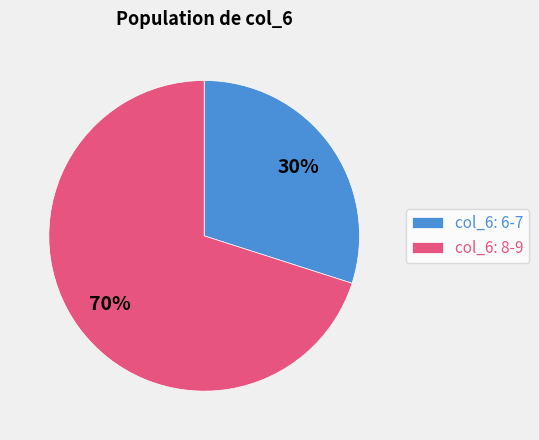

Which slice is the smallest?

col_6: 6-7